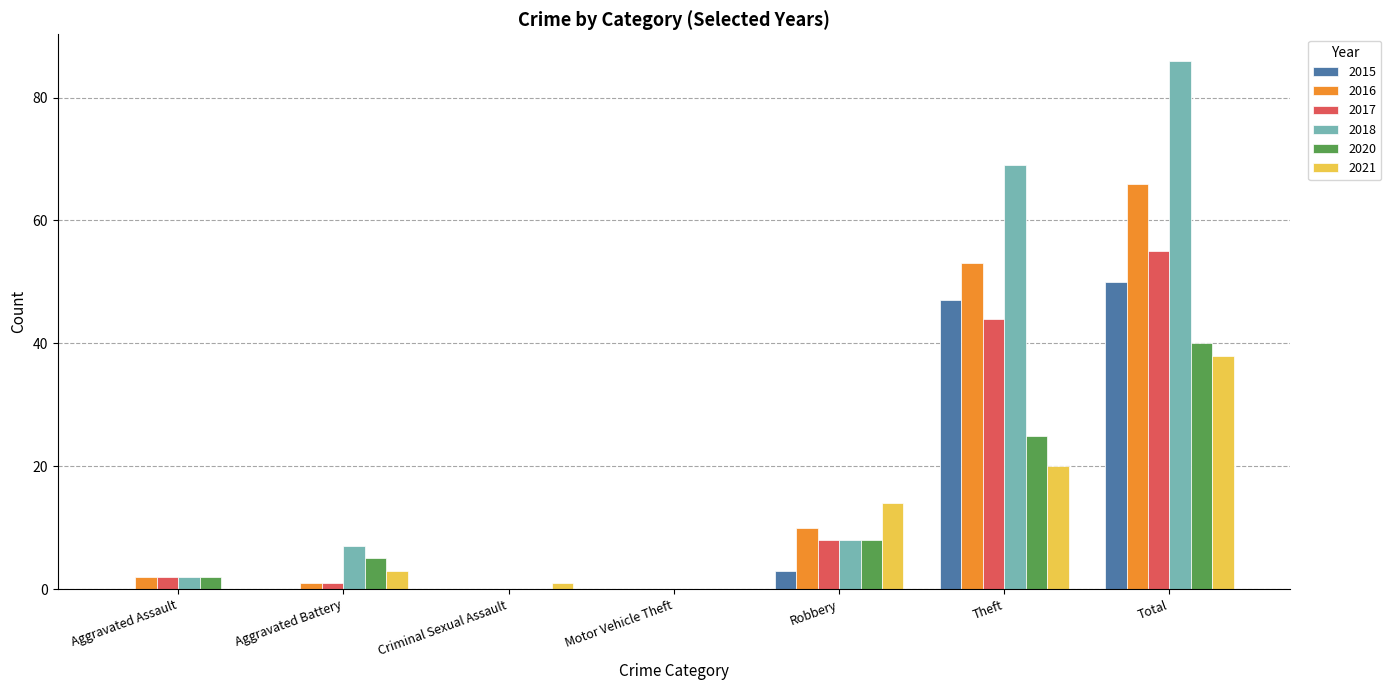

How many series are shown in this chart?

6